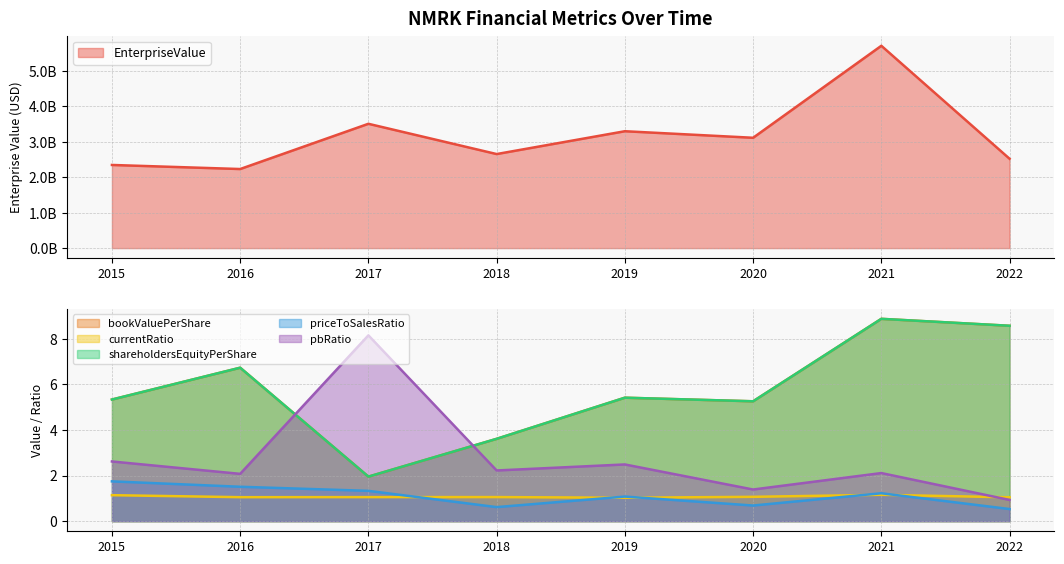

The EnterpriseValue series shows 2516547890.0 at 2022. True or false?

True